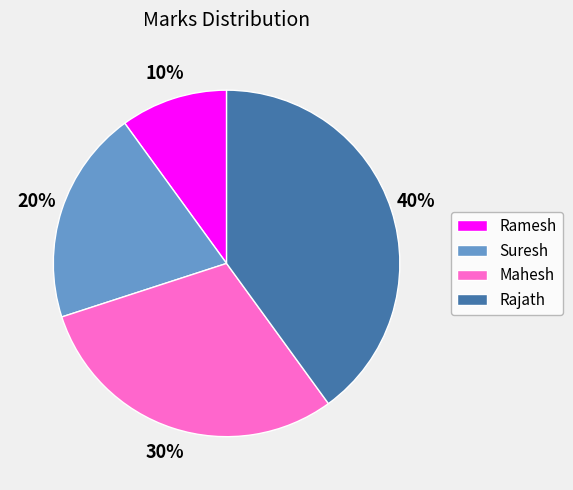

Is Rajath the majority of the pie?

No